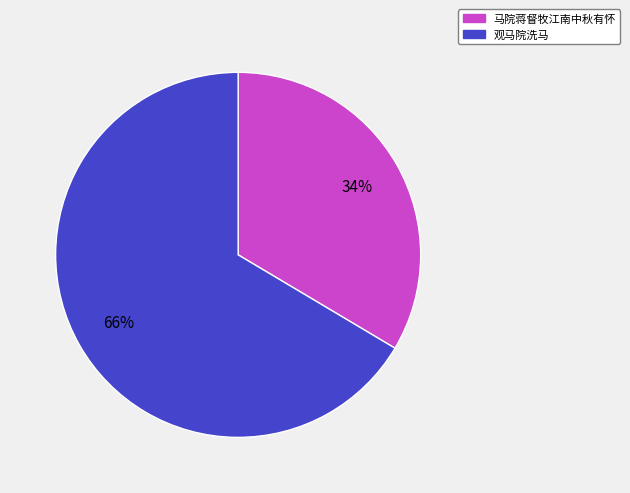

The 马院蒋督牧江南中秋有怀 slice represents 34% of the pie. True or false?

True